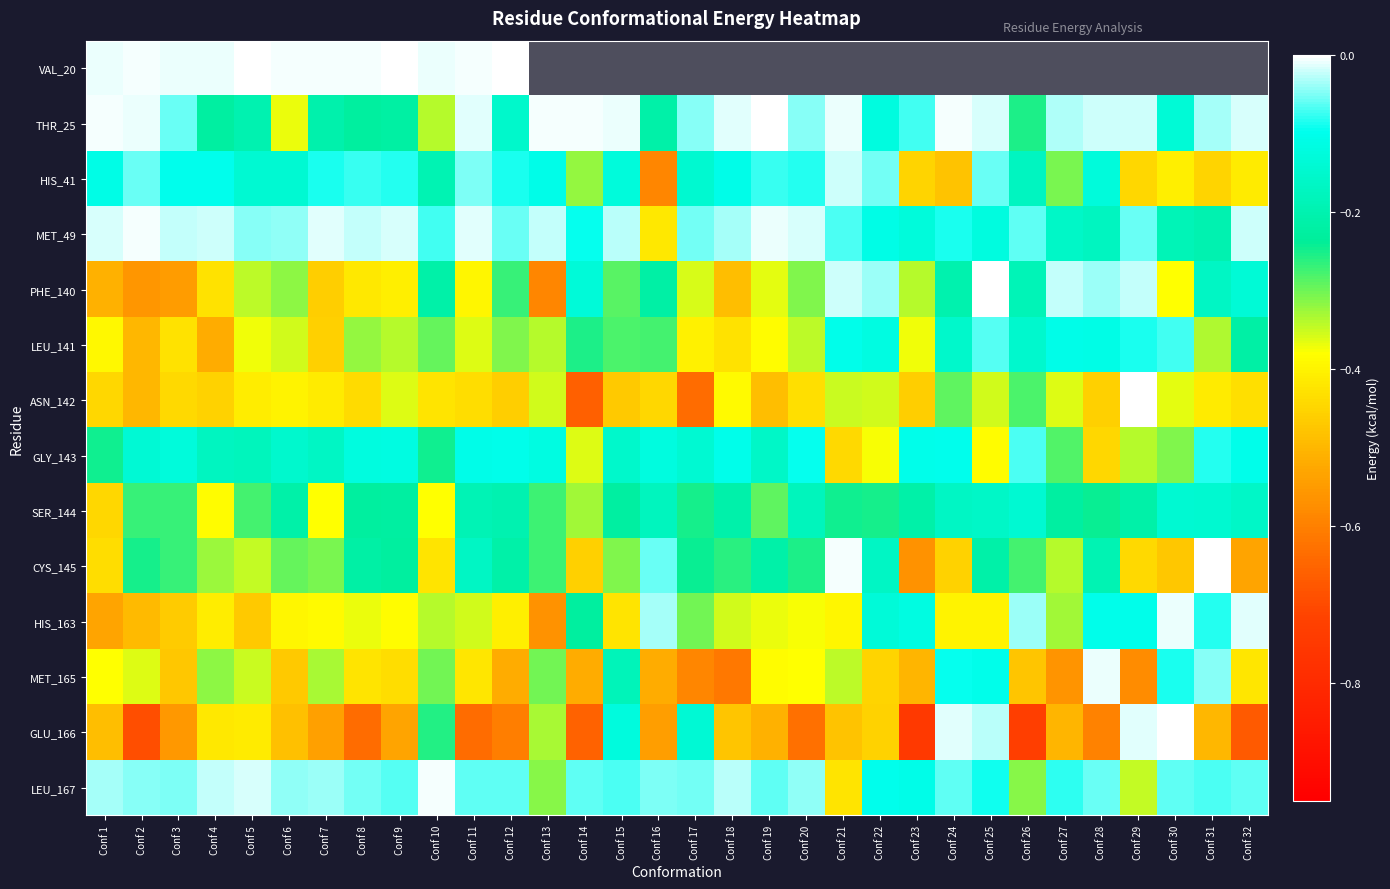

At which category is the sum across all series the highest?

Conf 11